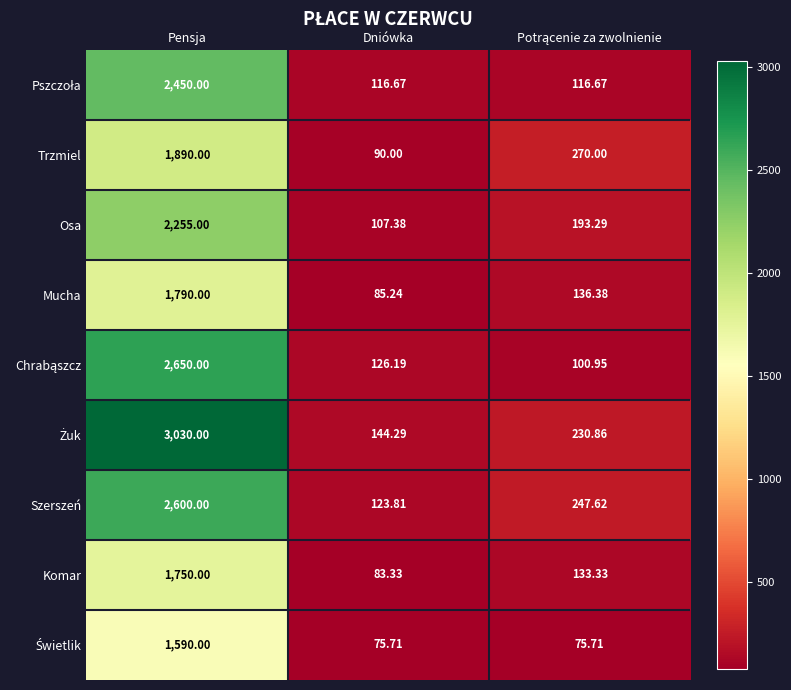

At how many categories does at least one series exceed 2511?

1